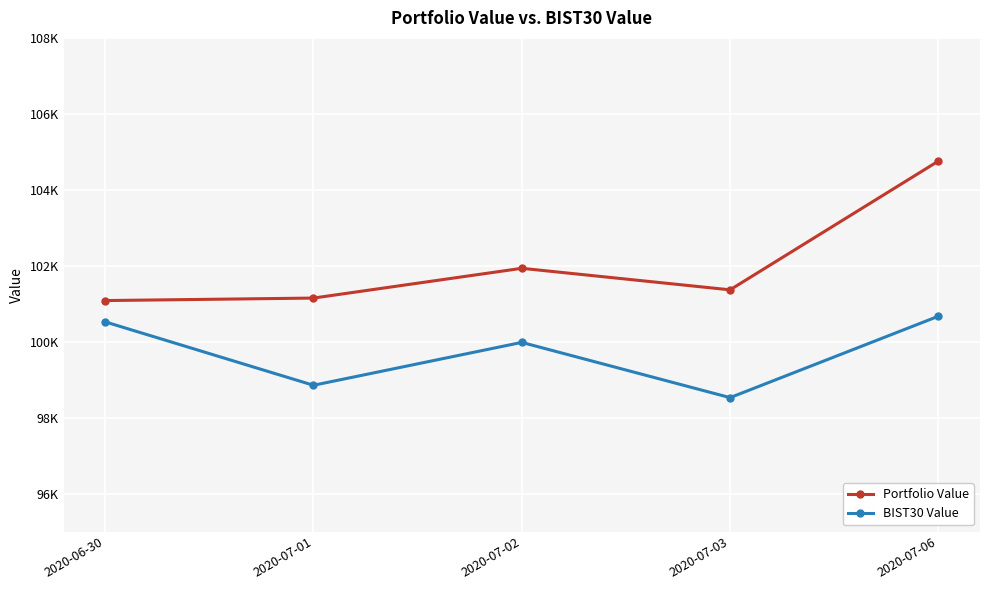

Reading left to right, transcribe all the data shown in this chart.

Portfolio Value: 101082.1	101147.9	101931.6	101364.8	104755.0
BIST30 Value: 100520.7	98851.2	99980.5	98525.9	100668.9